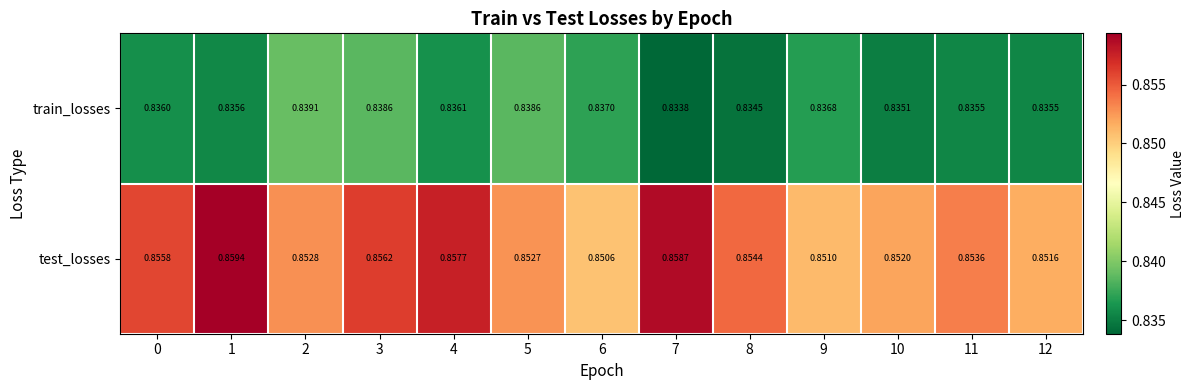

Which series has the widest spread of values?

test_losses